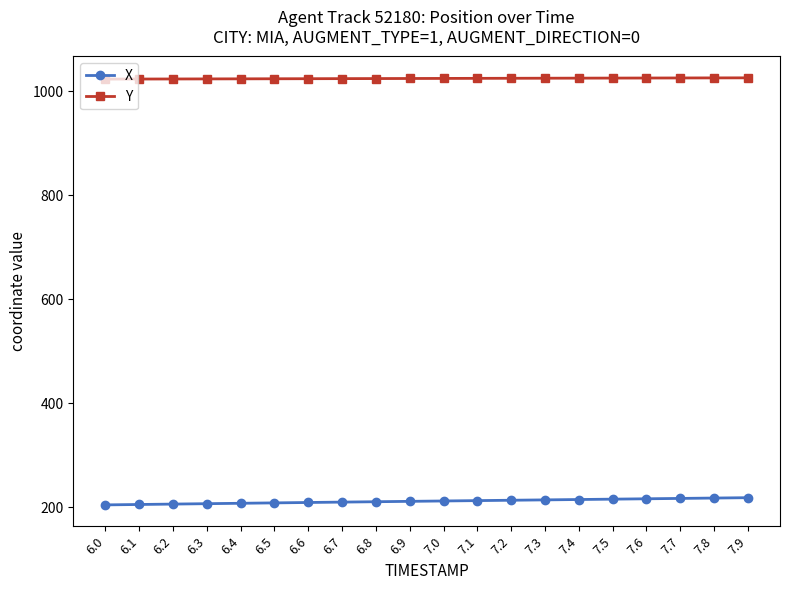

What is the total value across all series at 7.8?

1244.1